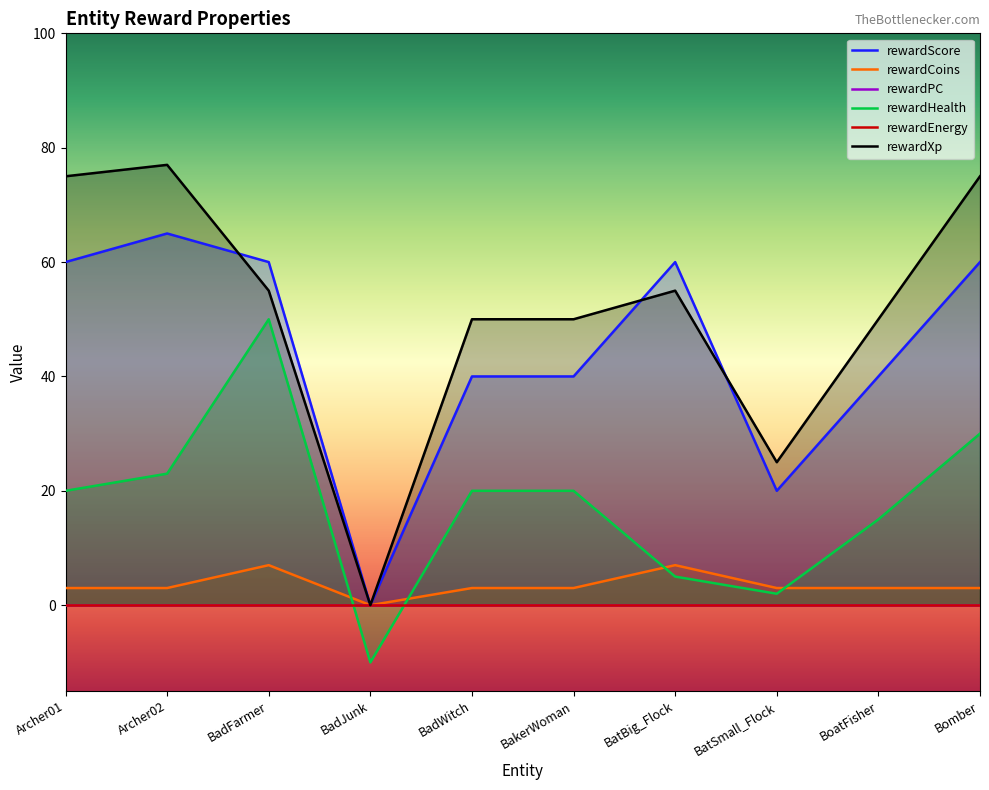

The rewardScore series shows 0 at BadJunk. True or false?

True